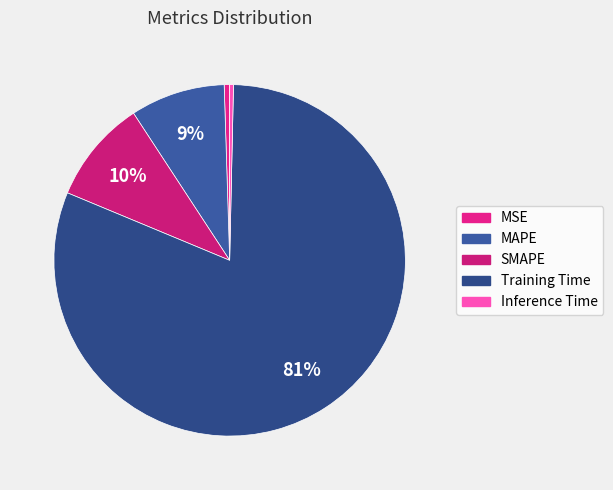

Count the number of slices in the pie.

5